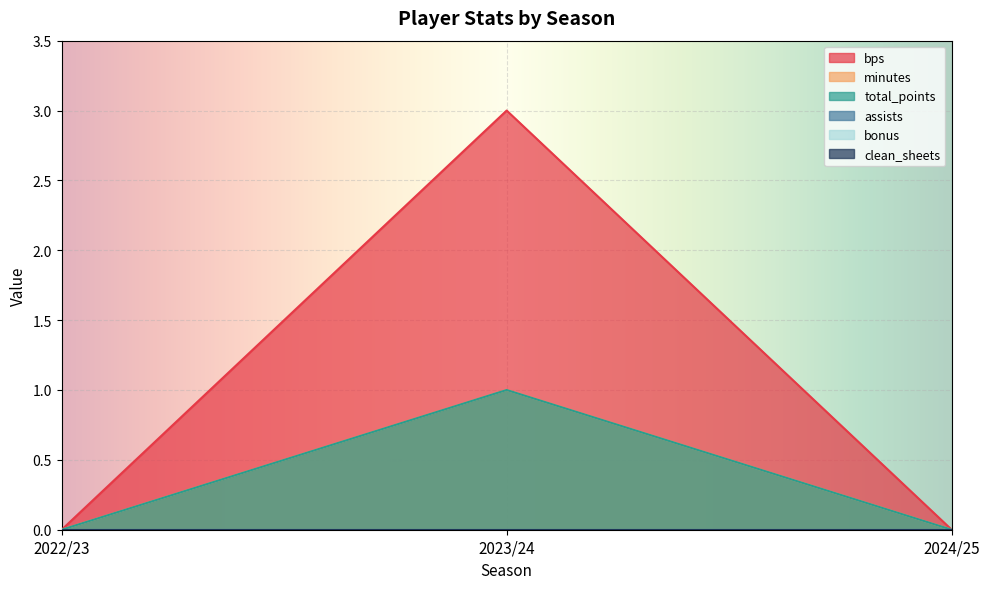

Rank the categories by total_points value from lowest to highest.

2022/23, 2024/25, 2023/24